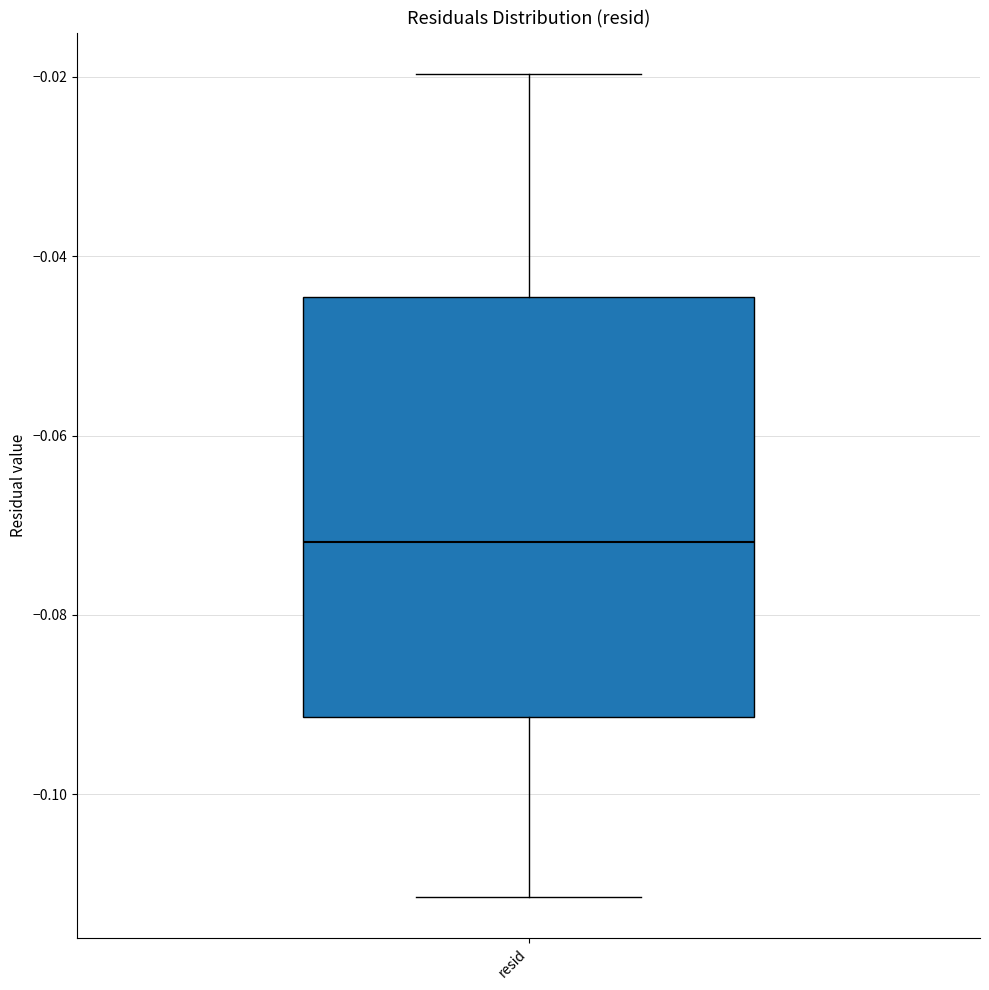

Read this box plot against the y-axis: the position of the median line, the range covered by the box, and the ends of both whiskers. The values are not printed on the chart, so give them approximately, as read against the axis.

median -0.072, box -0.092 to -0.044, whiskers -0.112 to -0.020